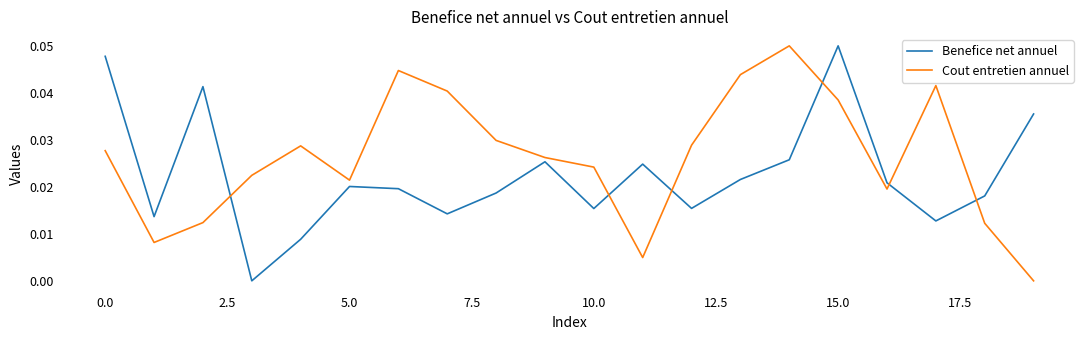

How many positive values does the Benefice net annuel series have?

19